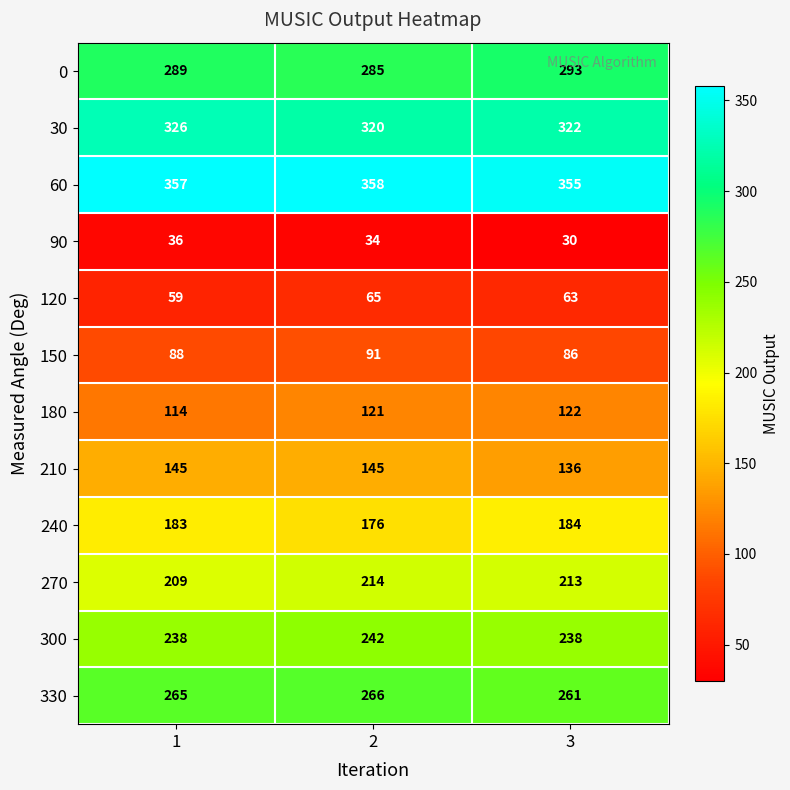

At which label is 120 closest to 62?

3